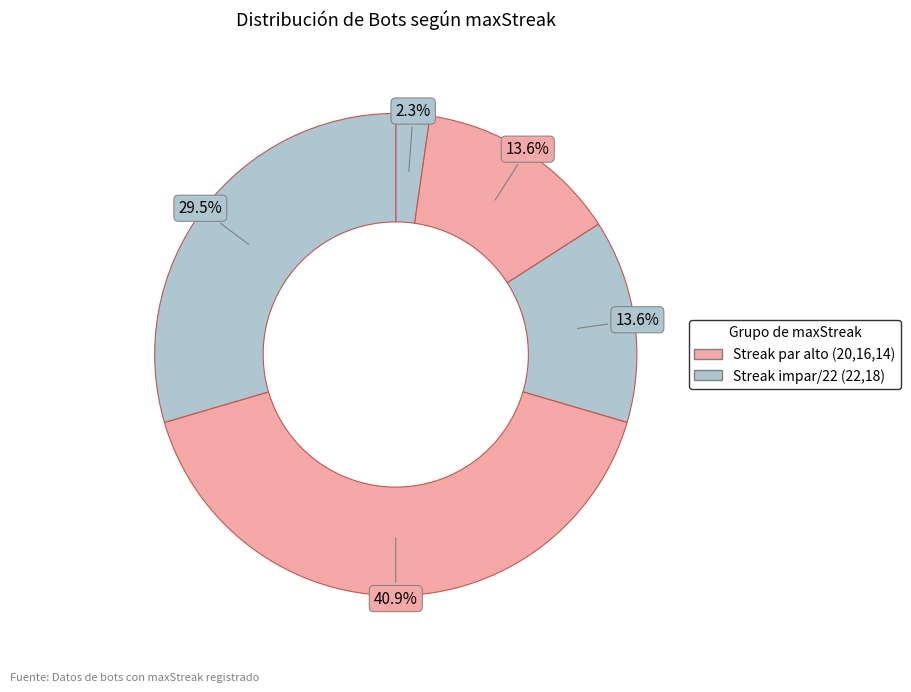

How many slices are in this pie chart?

5